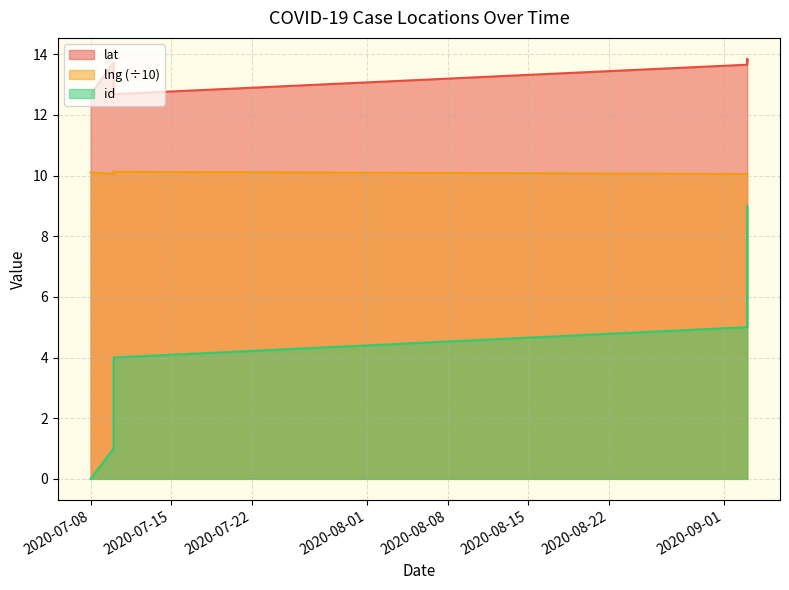

What is the value of the id point at the 8th from the left?

5.0